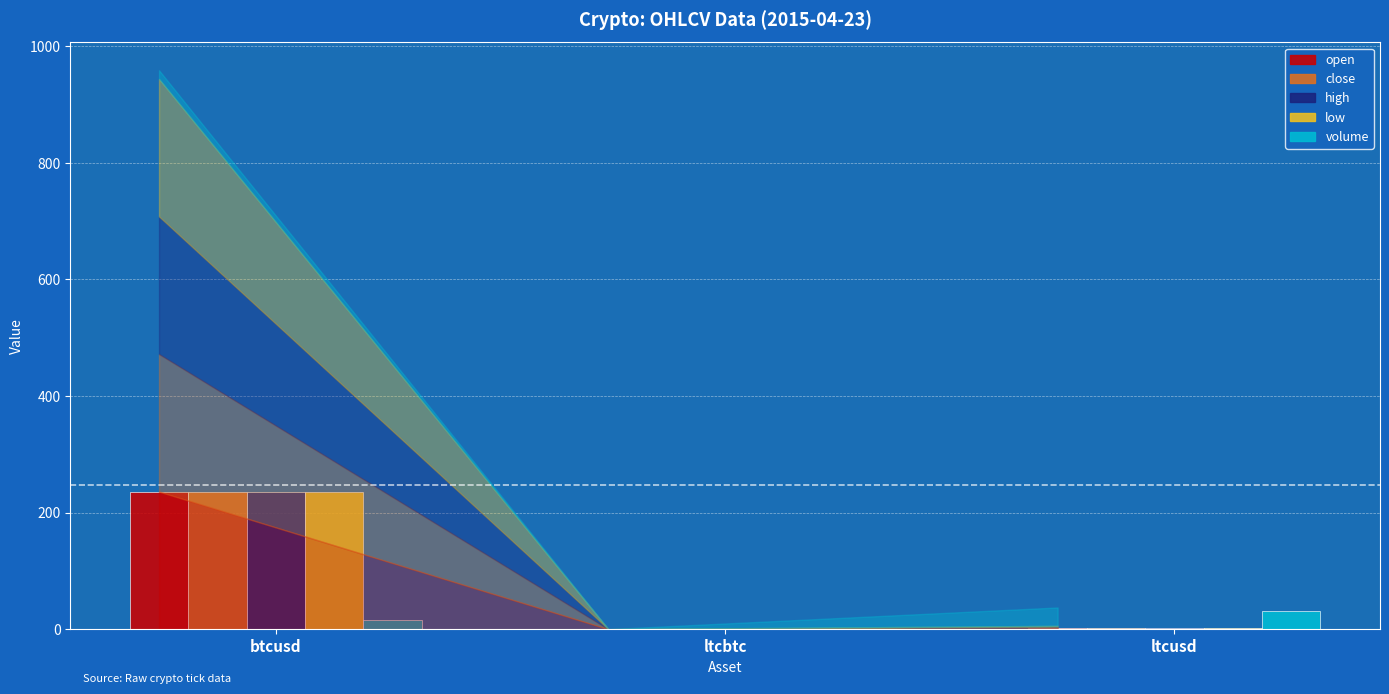

Is the value of open at btcusd greater than the value of high at ltcusd?

Yes